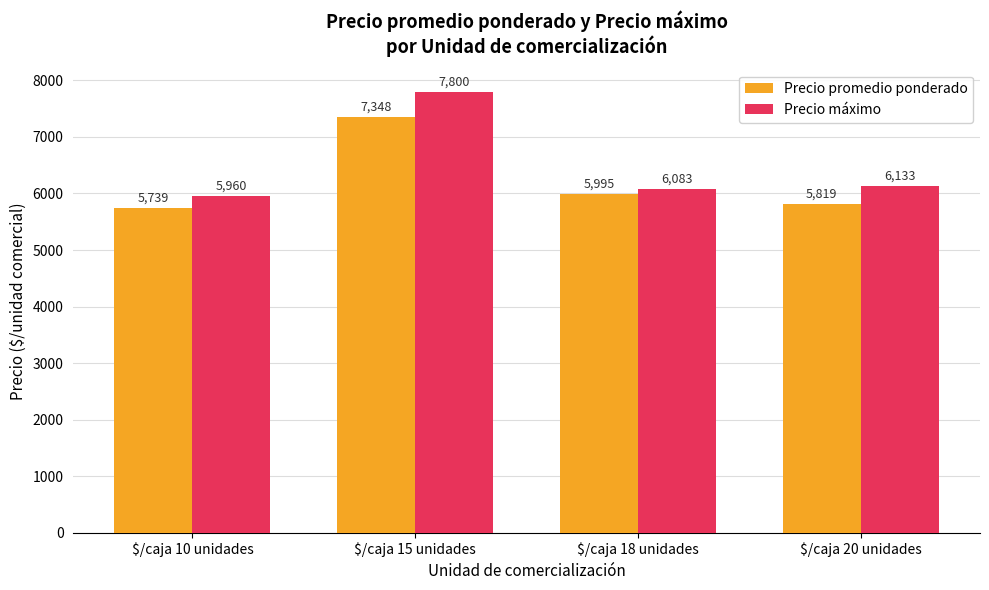

Is it true that Precio máximo equals 7800 at $/caja 15 unidades?

True